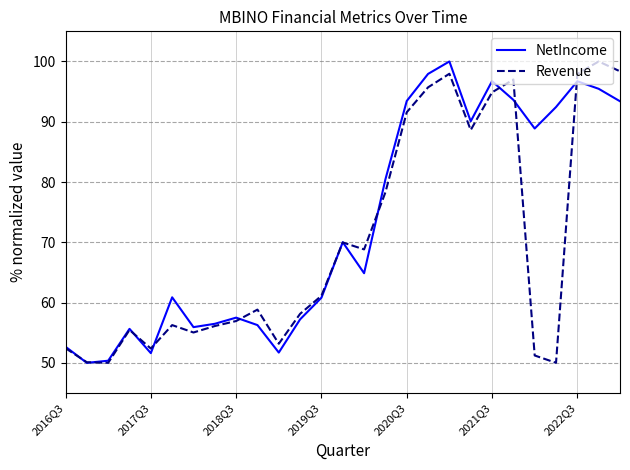

What is the maximum value for NetIncome?

100.0